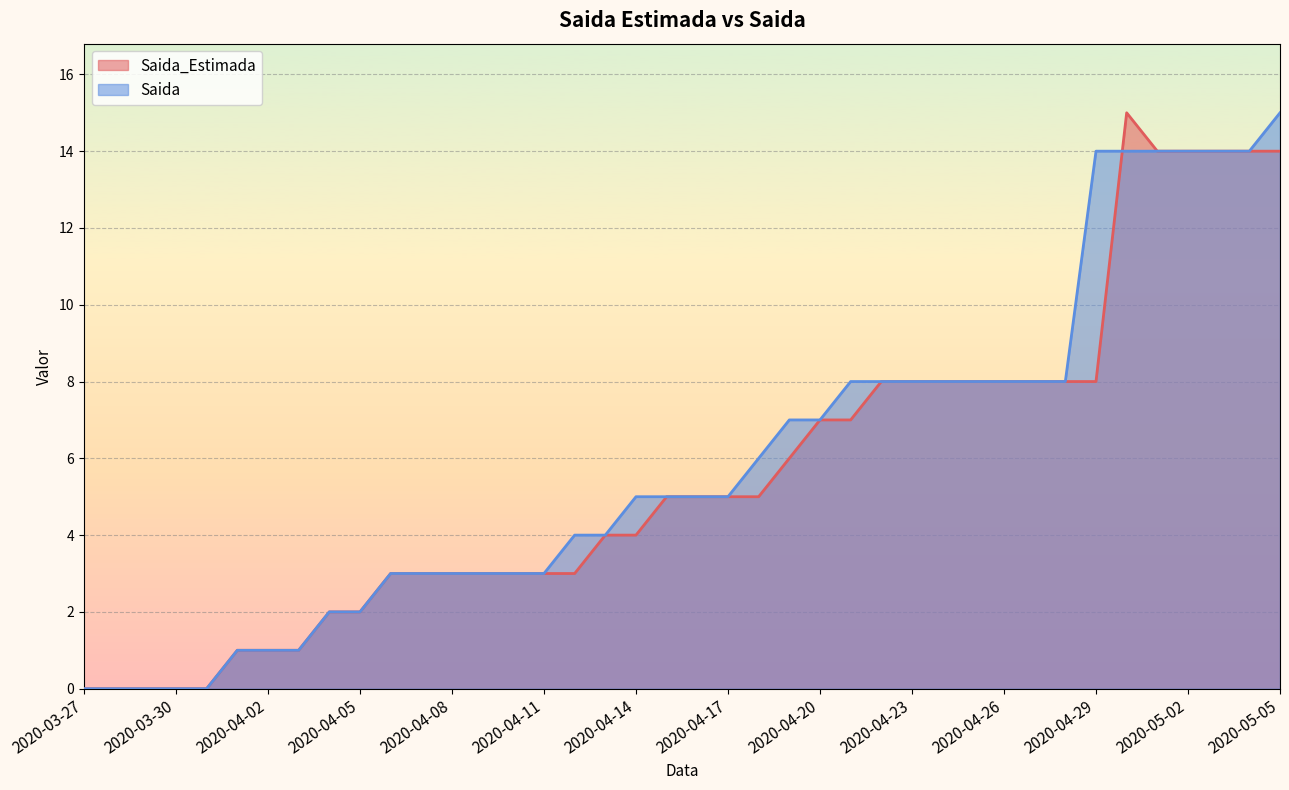

True or false: Saida and Saida_Estimada intersect in this chart.

True